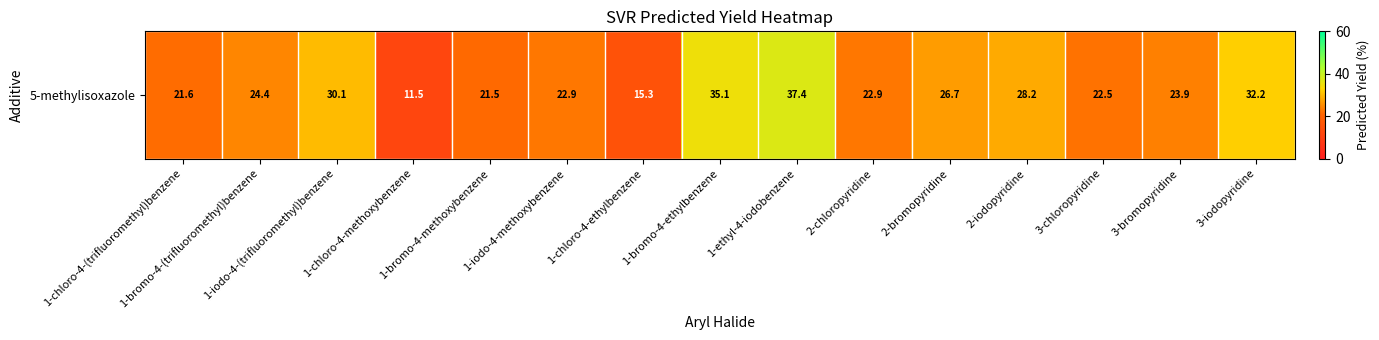

What is the minimum value shown in the chart?

11.5